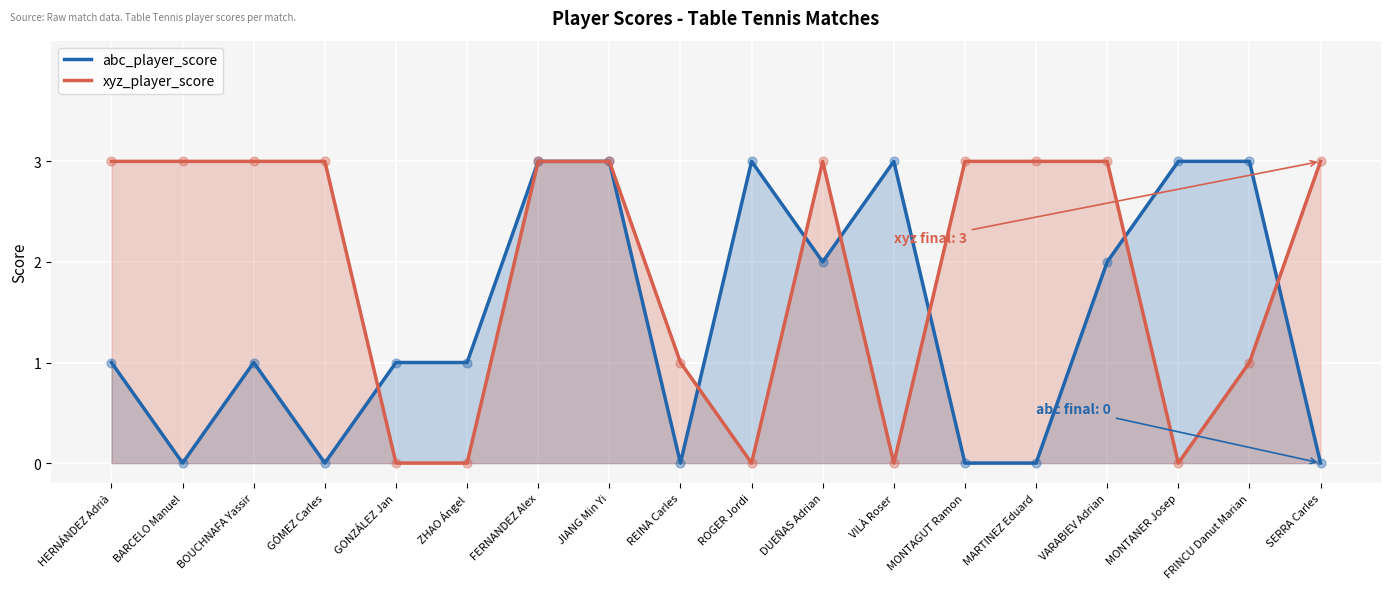

Which series contains the lowest Y value?

abc_player_score